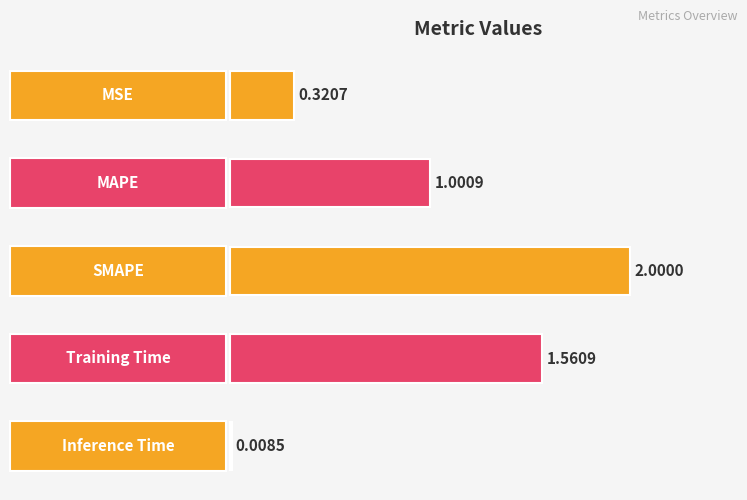

True or false: the data shows 1.6 at Training Time.

True